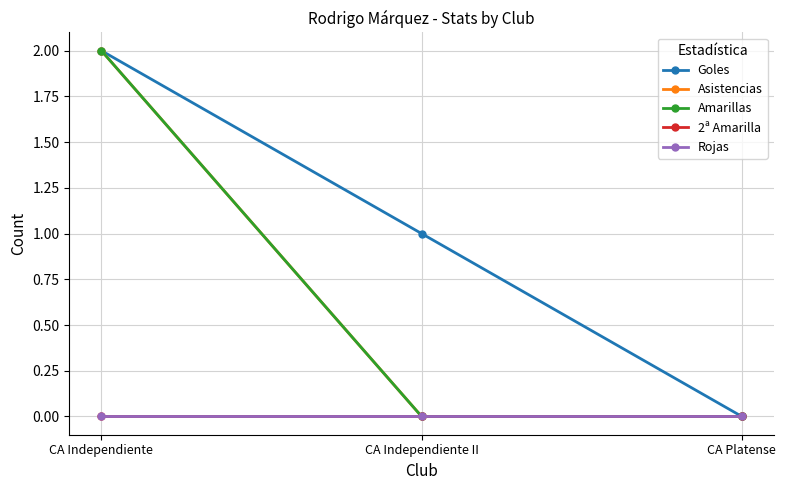

Is this an area chart (filled region under the line)?

No